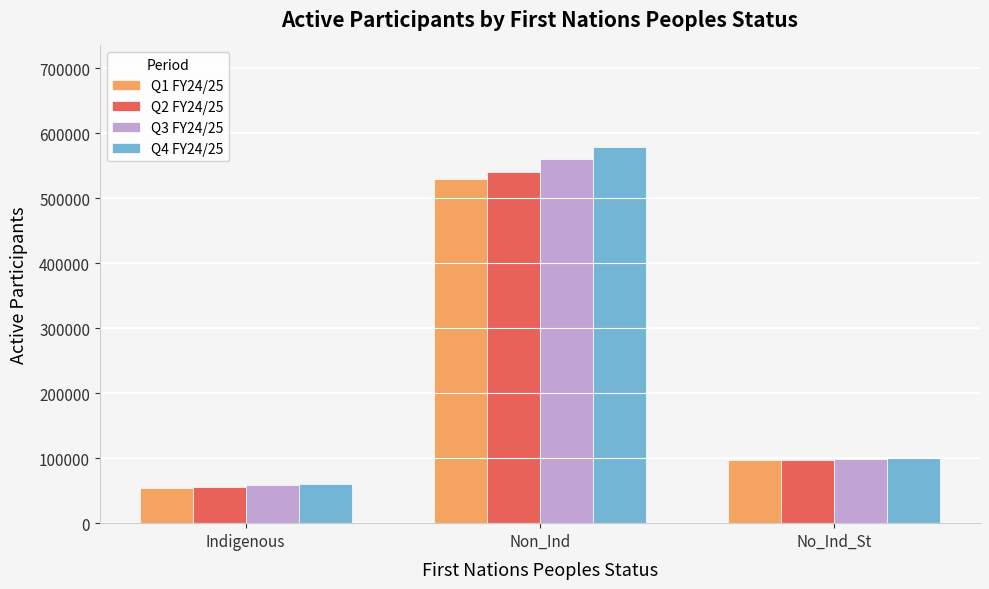

What are all the series names shown in the legend?

Q1 FY24/25, Q2 FY24/25, Q3 FY24/25, Q4 FY24/25